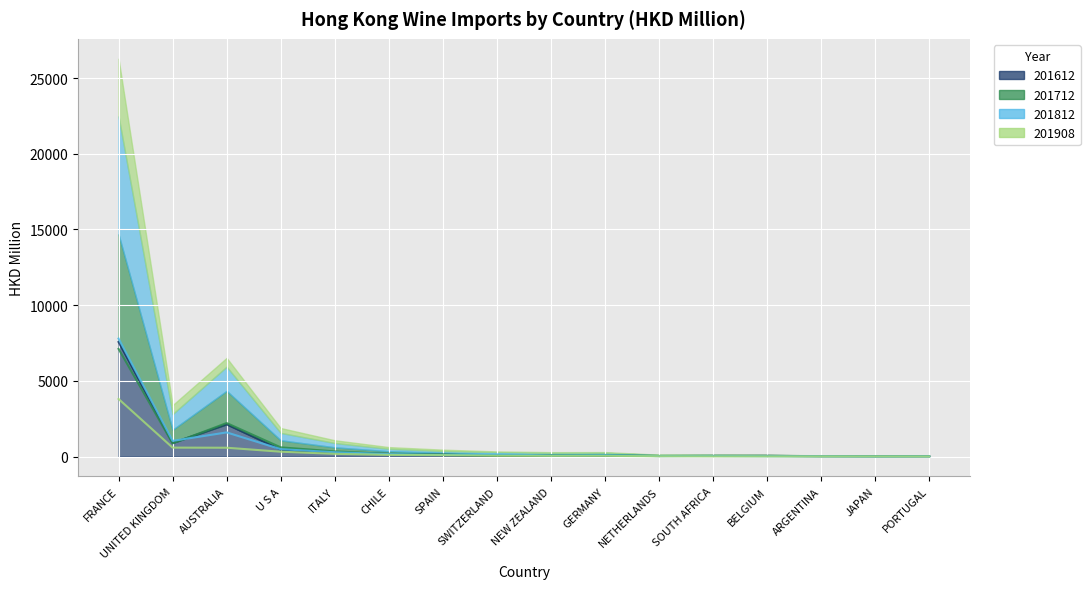

What position from the right is NEW ZEALAND?

8